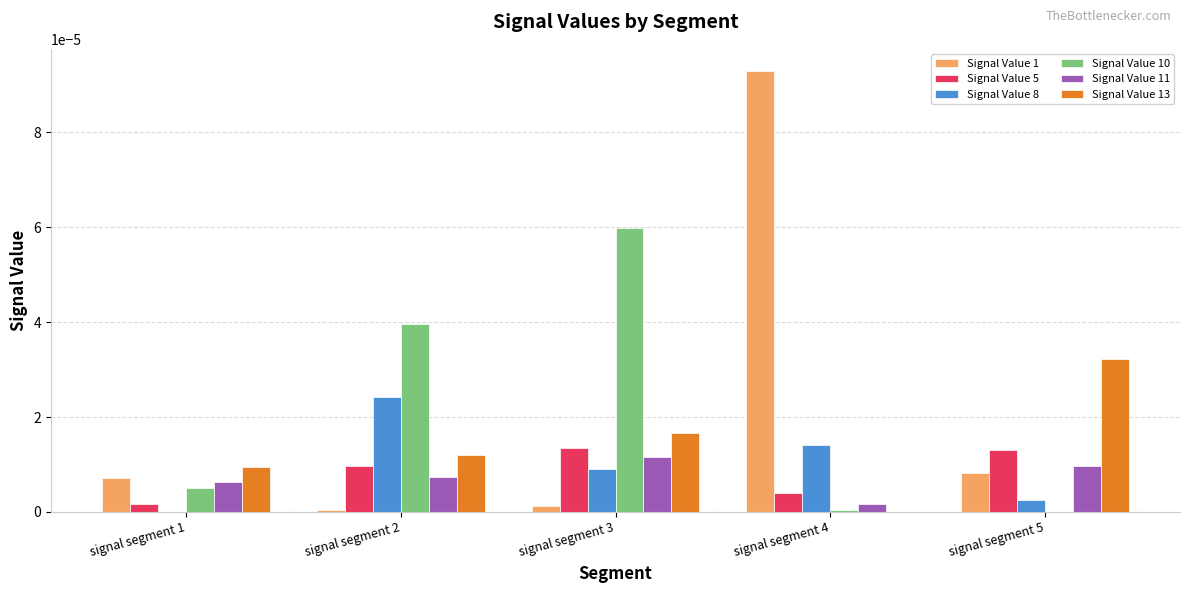

Between signal segment 3 and signal segment 5, which series saw the biggest shift?

Signal Value 10